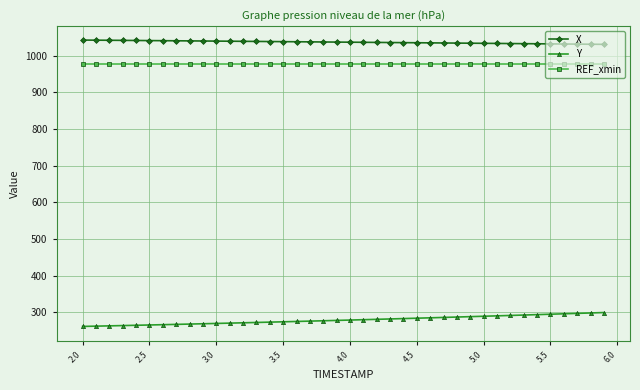

True or false: Y and X intersect in this chart.

False